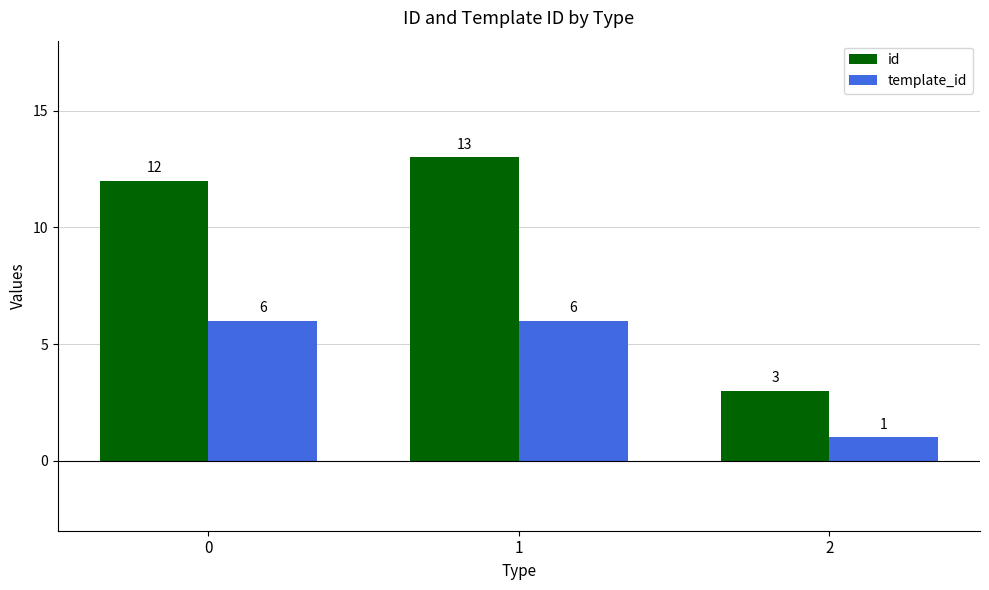

Reading left to right, what are all the values shown in this chart?

id: 12	13	3
template_id: 6	6	1